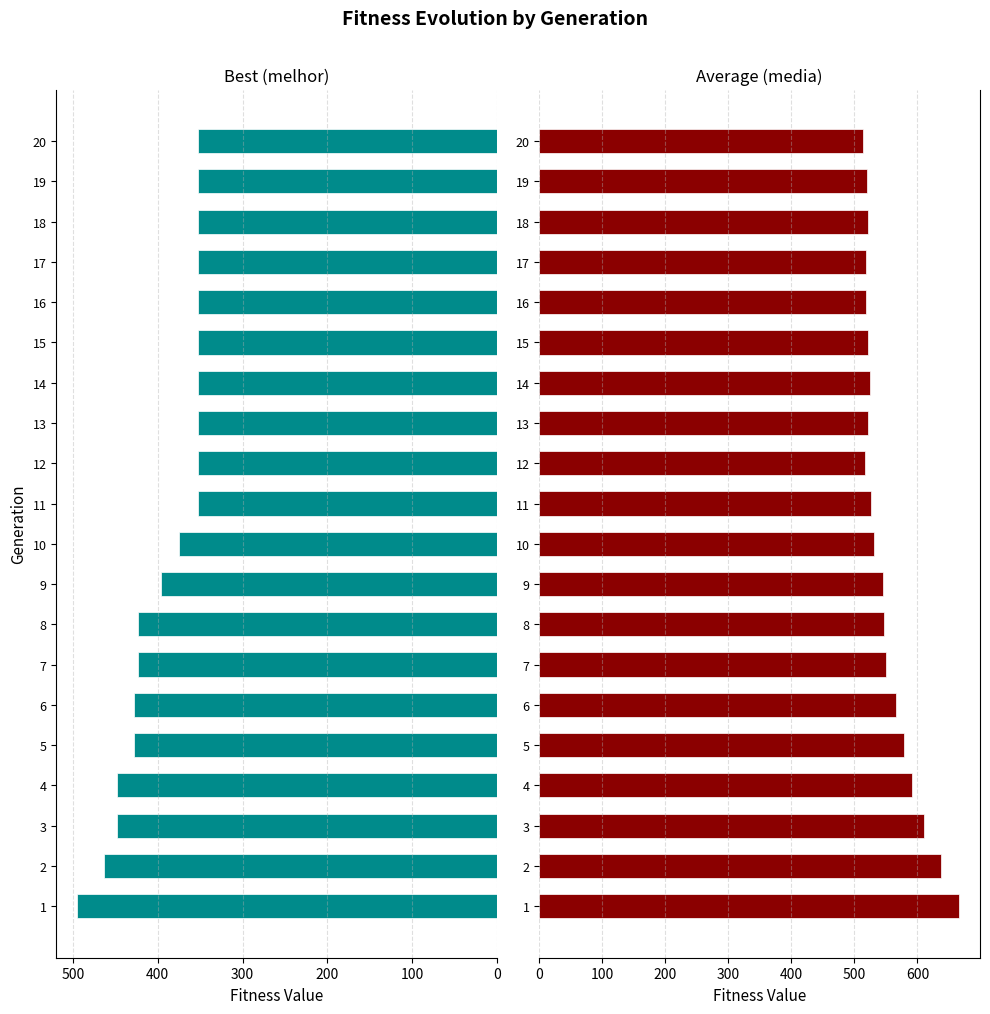

Count the number of data series in this chart.

2